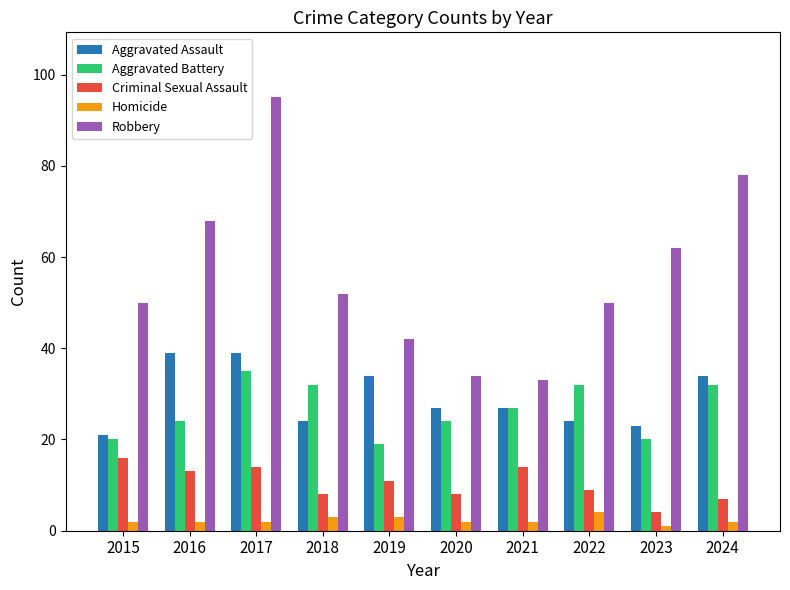

At which label does Homicide reach its peak?

2022